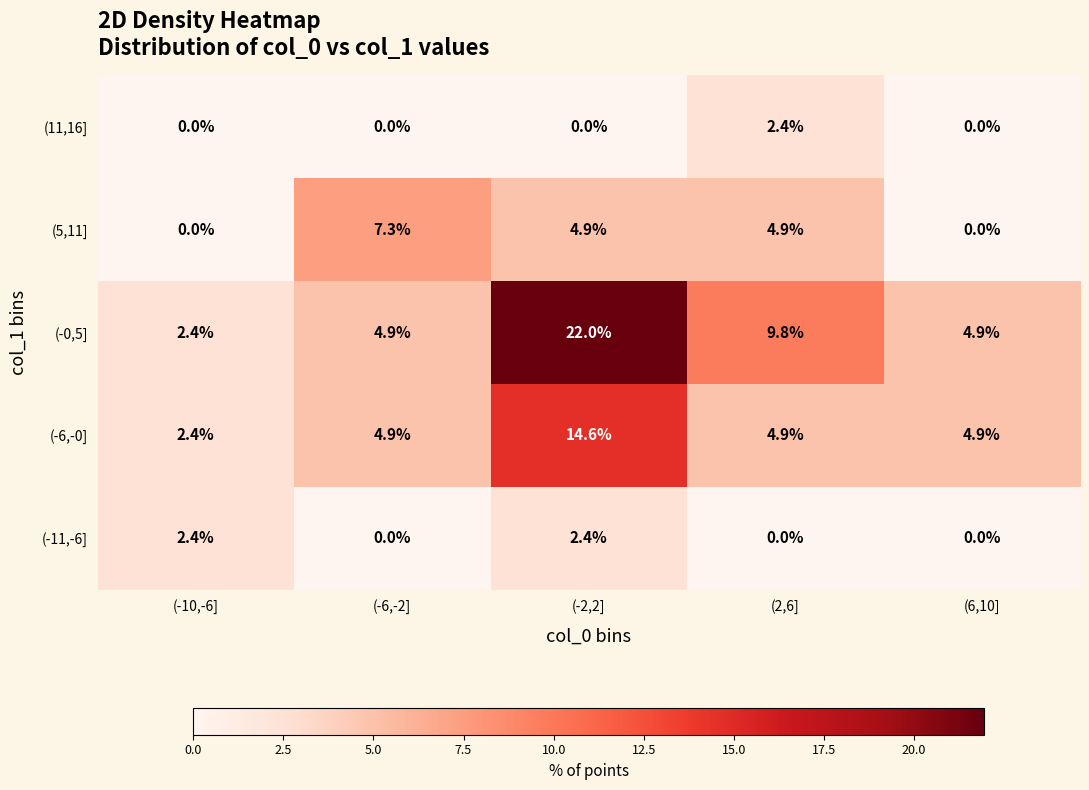

Reading left to right, transcribe all the data shown in this chart.

(11,16]: (-10,-6]=0.0	(-6,-2]=0.0	(-2,2]=0.0	(2,6]=2.4	(6,10]=0.0
(5,11]: (-10,-6]=0.0	(-6,-2]=7.3	(-2,2]=4.9	(2,6]=4.9	(6,10]=0.0
(-0,5]: (-10,-6]=2.4	(-6,-2]=4.9	(-2,2]=22.0	(2,6]=9.8	(6,10]=4.9
(-6,-0]: (-10,-6]=2.4	(-6,-2]=4.9	(-2,2]=14.6	(2,6]=4.9	(6,10]=4.9
(-11,-6]: (-10,-6]=2.4	(-6,-2]=0.0	(-2,2]=2.4	(2,6]=0.0	(6,10]=0.0